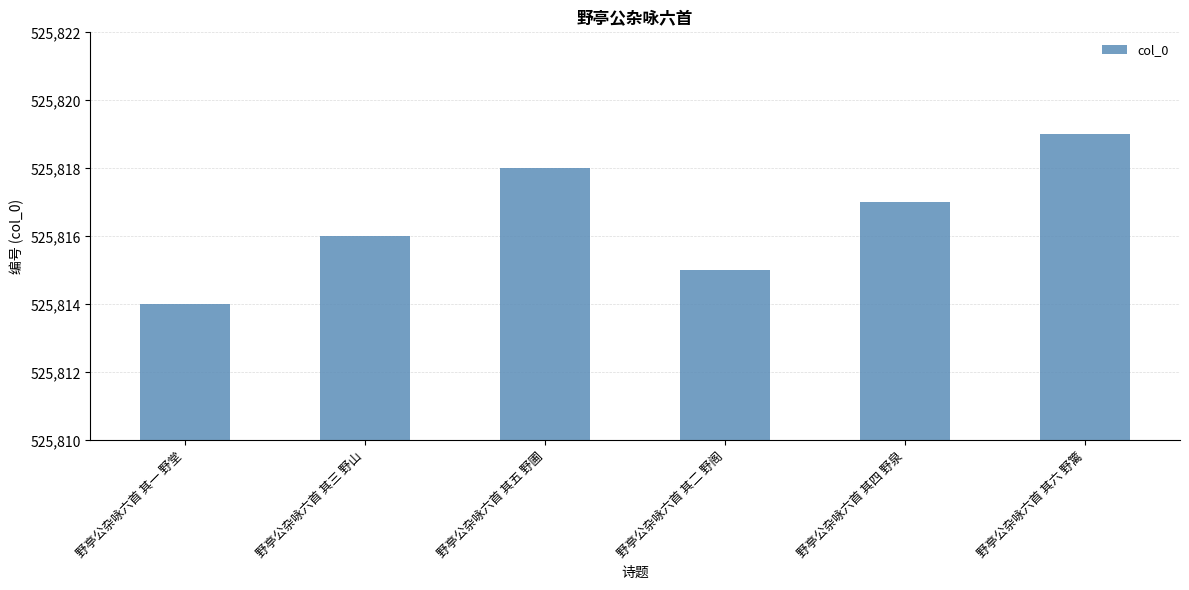

How many values are below 525817?

3